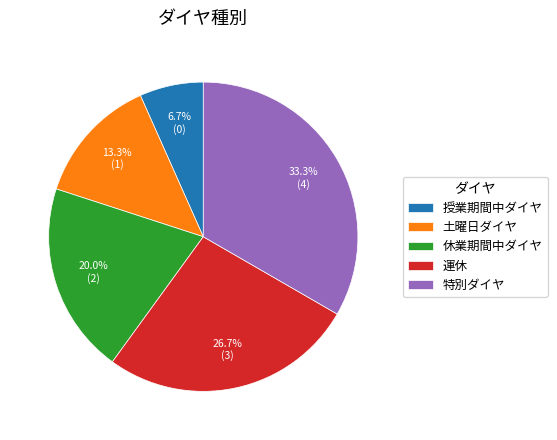

To the nearest percent, what is the combined percentage of 特別ダイヤ and 土曜日ダイヤ?

47%